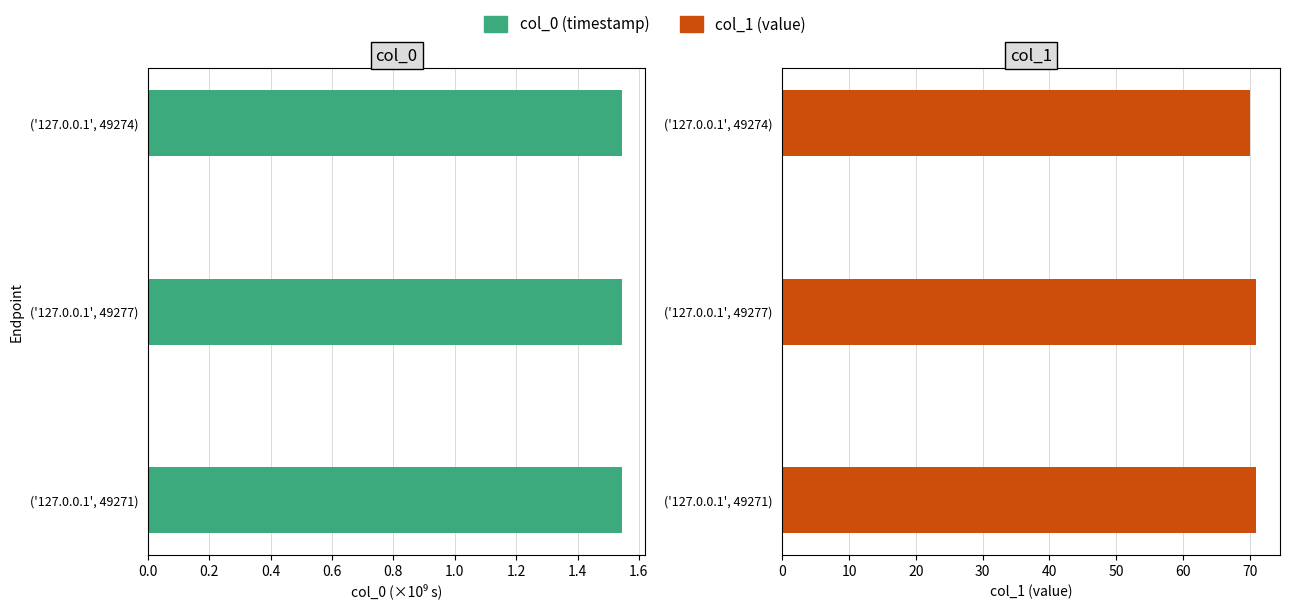

How many bars are there in total?

6